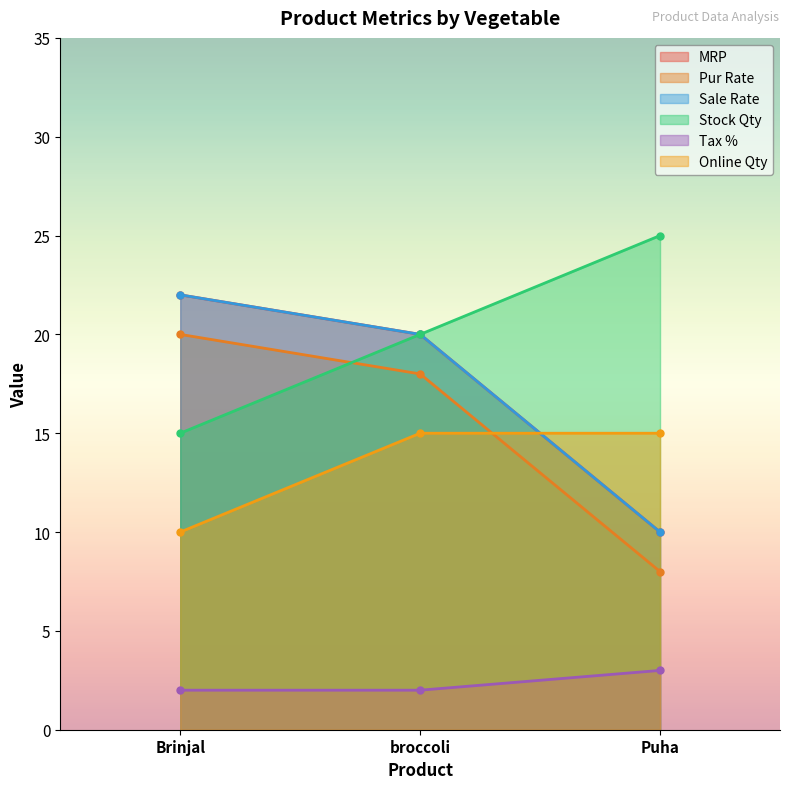

Rank the series at broccoli from highest to lowest value.

Pur Rate, Sale Rate, Stock Qty, MRP, Online Qty, Tax %